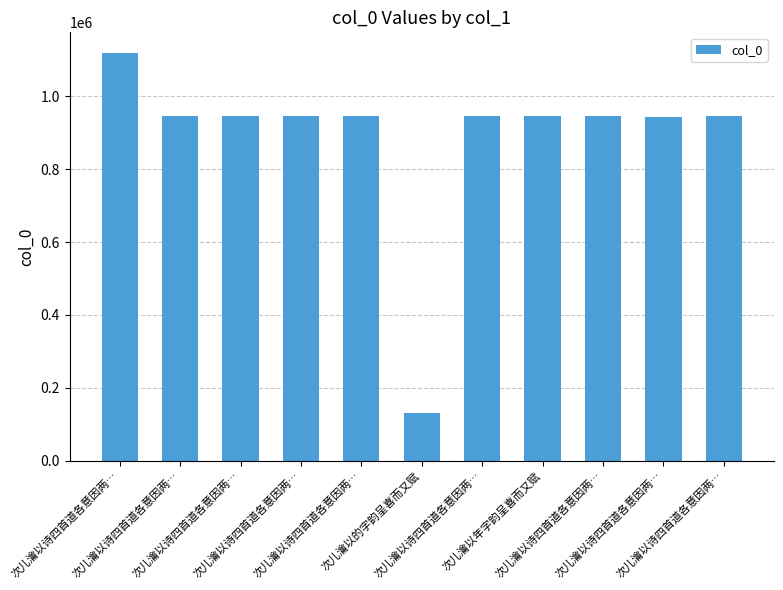

What is the value of the 6th bar from the left?

131363